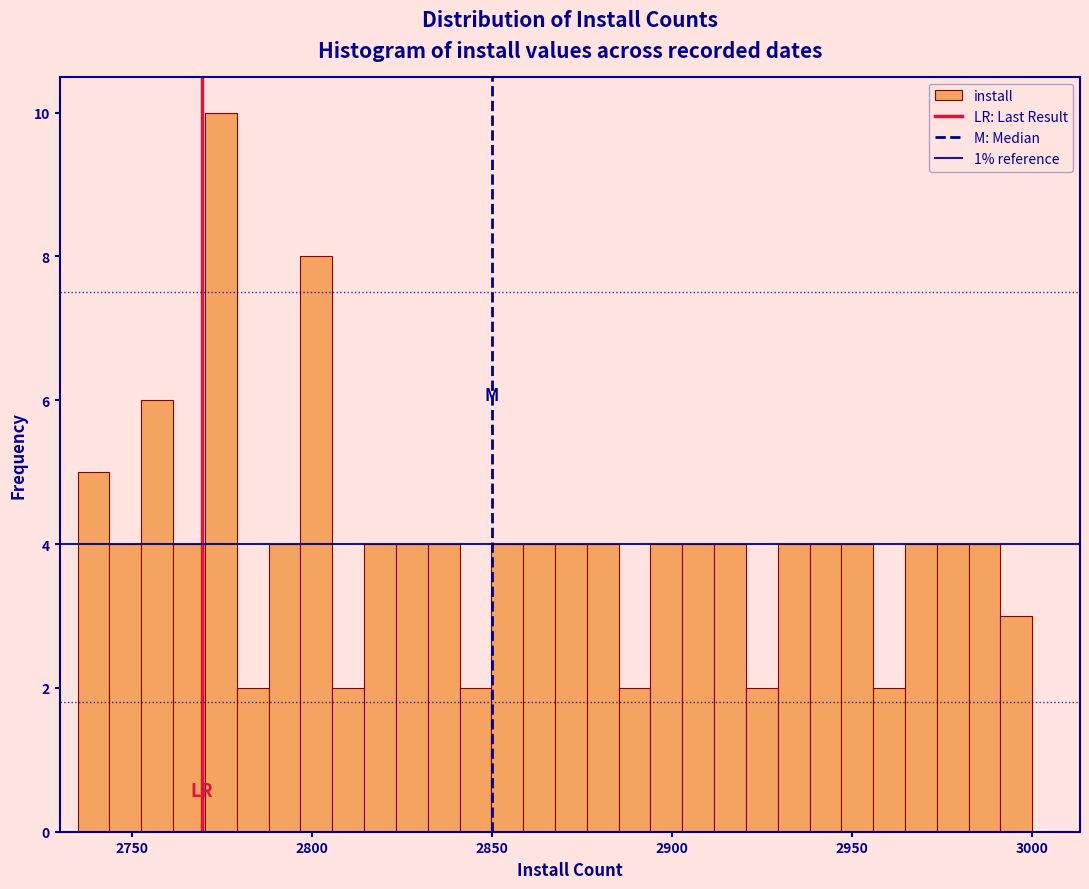

Around what value on the x-axis is the tallest bar? Give the approximate position of its centre, as read against the axis.

2775